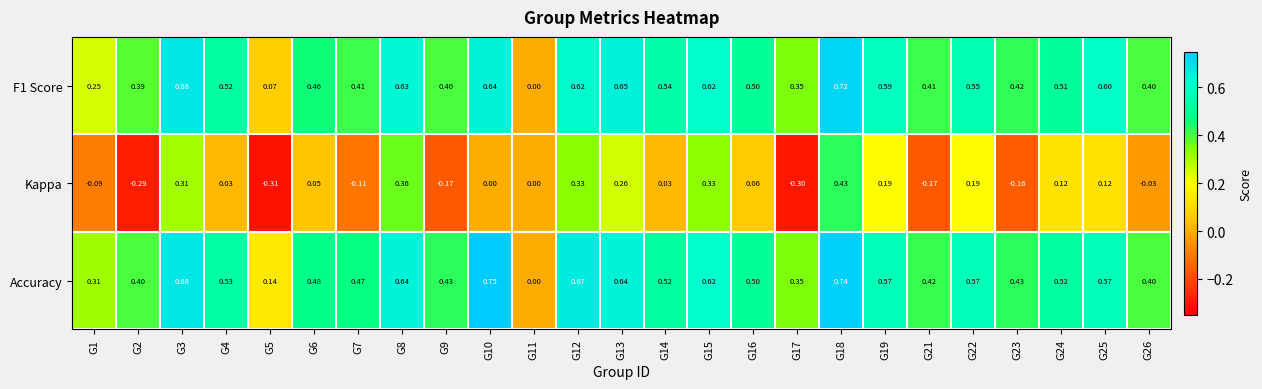

Which series changed the most between G23 and G26?

Kappa